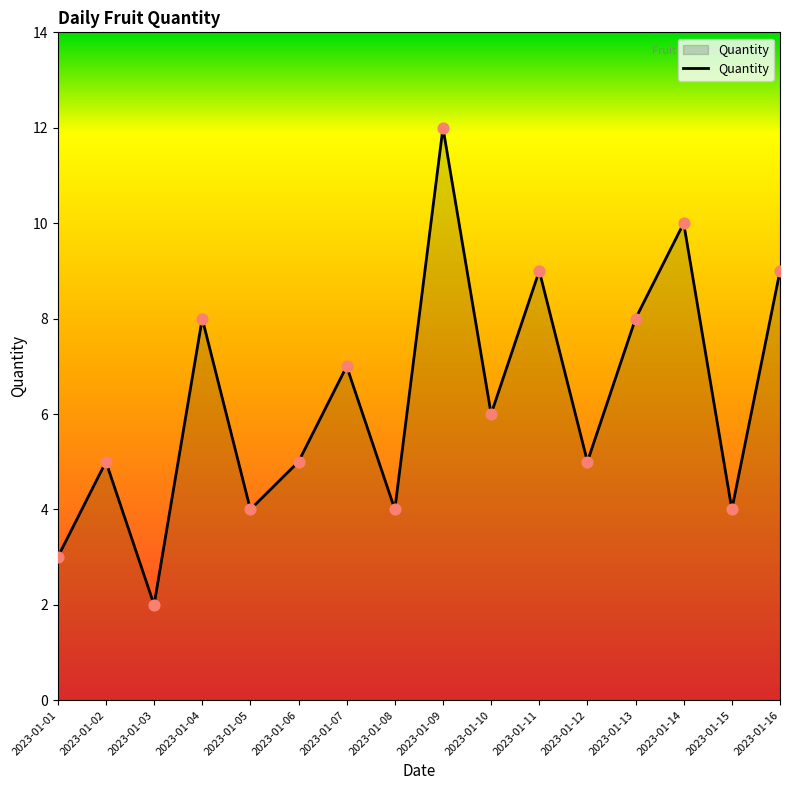

What is the change in value from 2023-01-07 to 2023-01-11?

+2